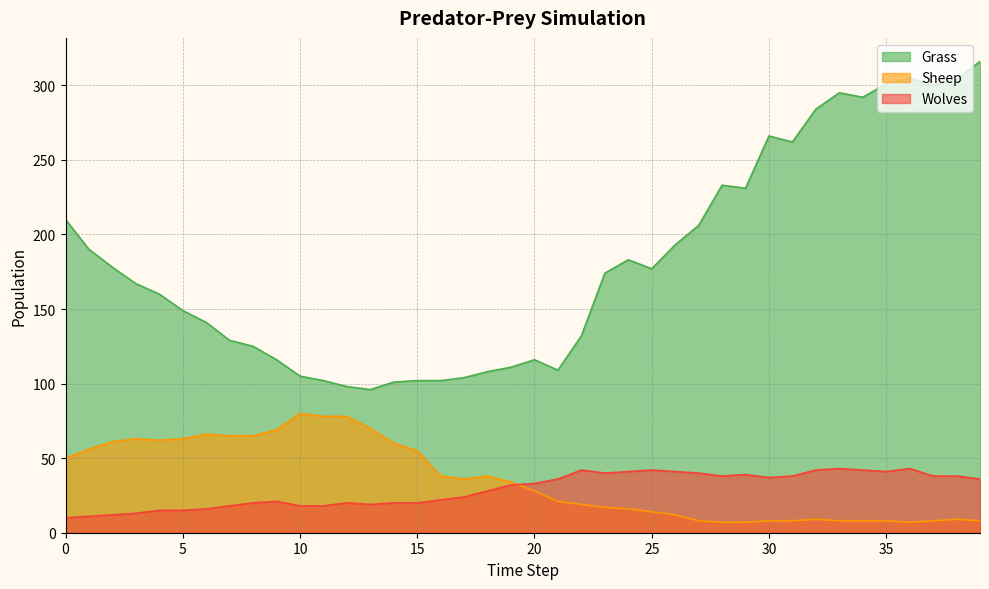

What is the spread (max minus min) of values at 17?

80